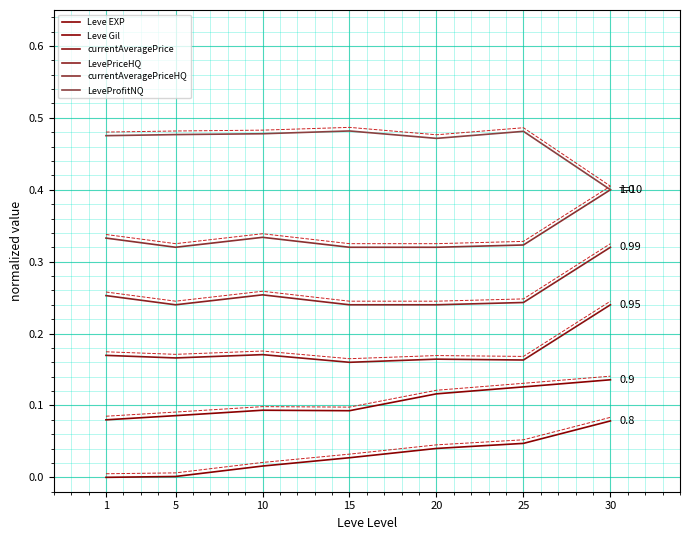

At 30, list the series in order from smallest to largest.

Leve EXP, Leve Gil, currentAveragePrice, LevePriceHQ, currentAveragePriceHQ, LeveProfitNQ